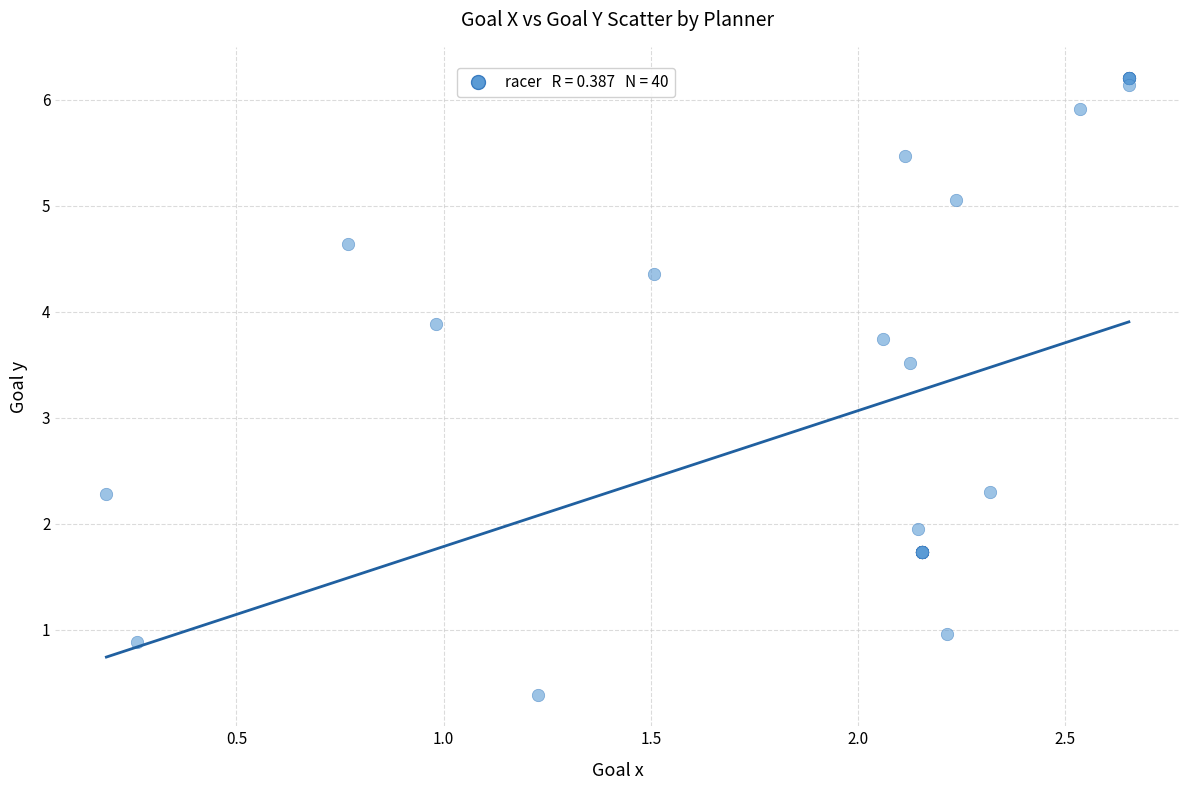

What Y value in the scatter plot is closest to 3?

3.5